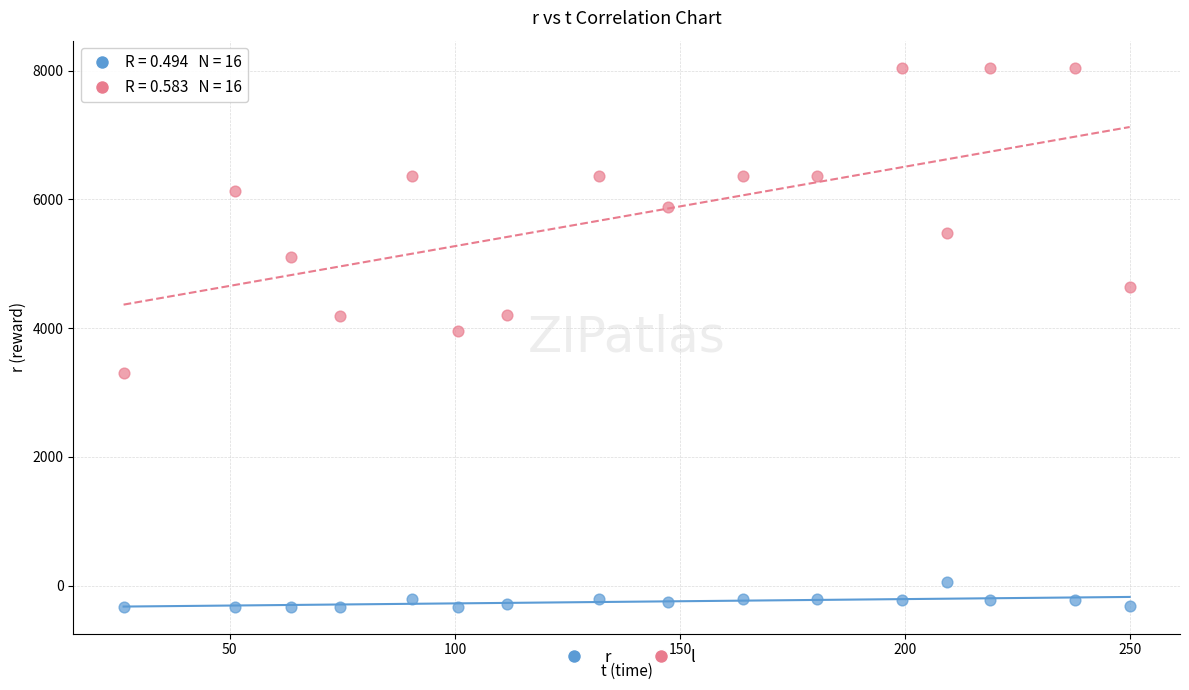

Which series contains the highest Y value?

l